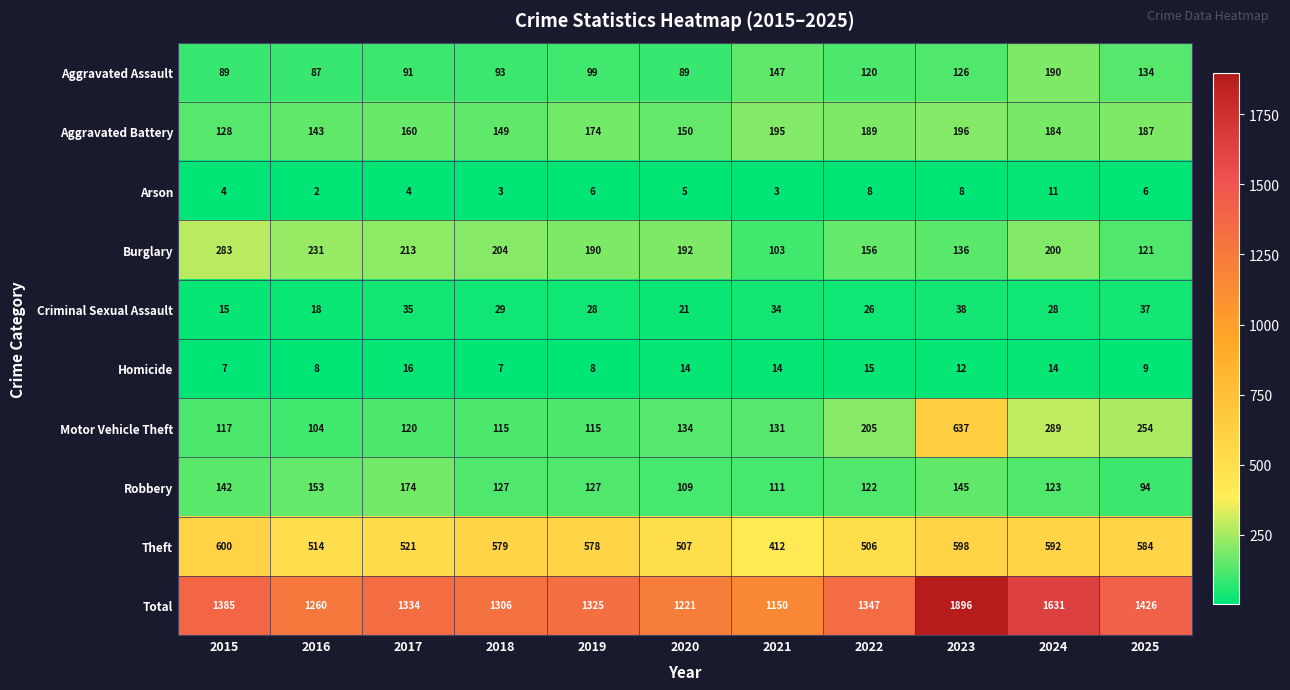

What is the difference between the highest and lowest values at 2024?

1620